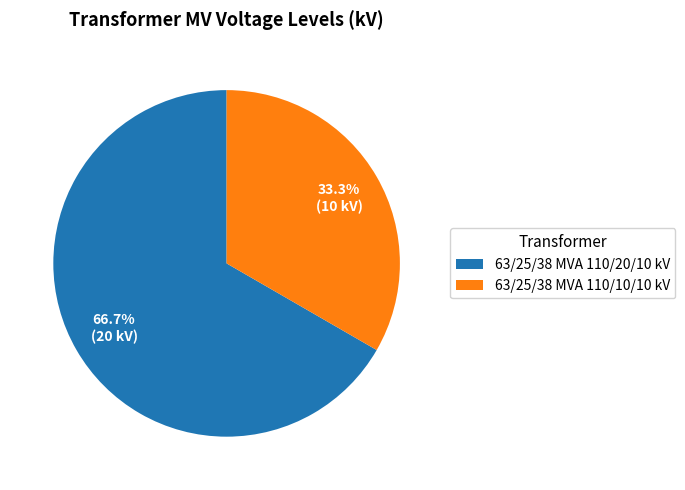

How many slices are in this pie chart?

2